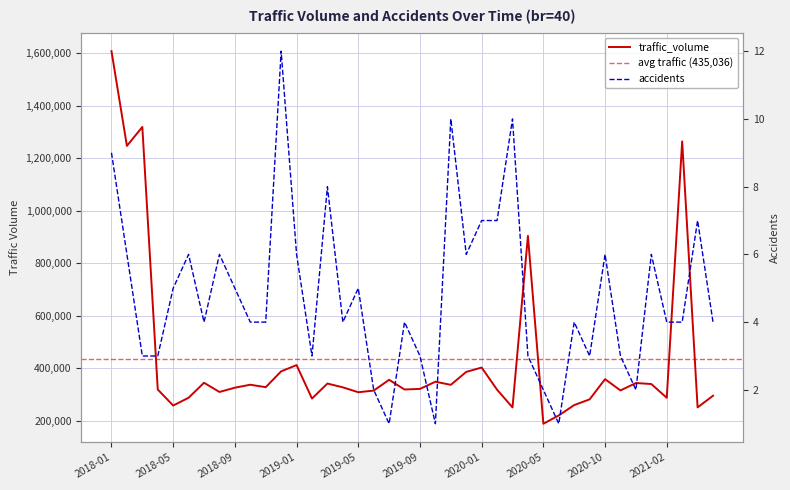

How many interior local peaks does the accidents series have?

12